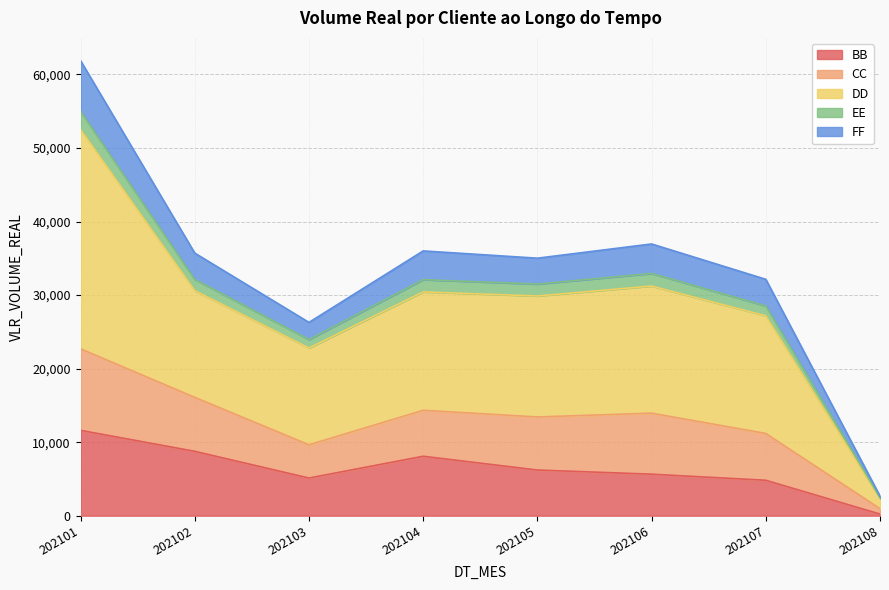

Which series has the widest spread of values?

DD